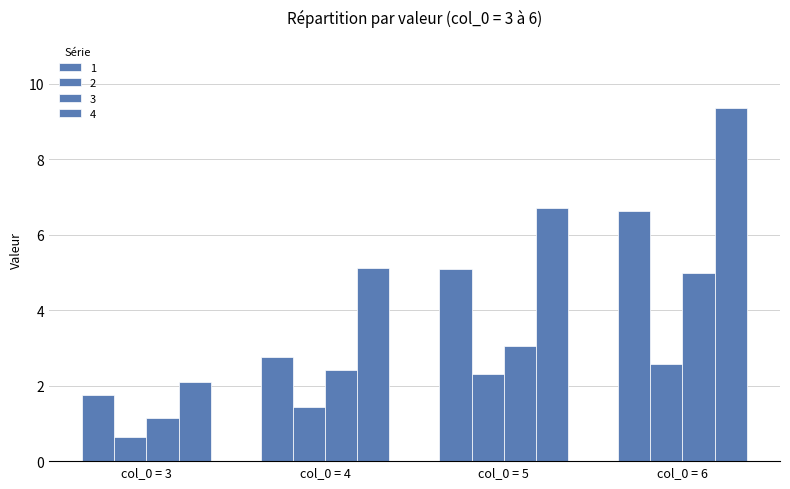

Does the chart contain stacked bars?

No